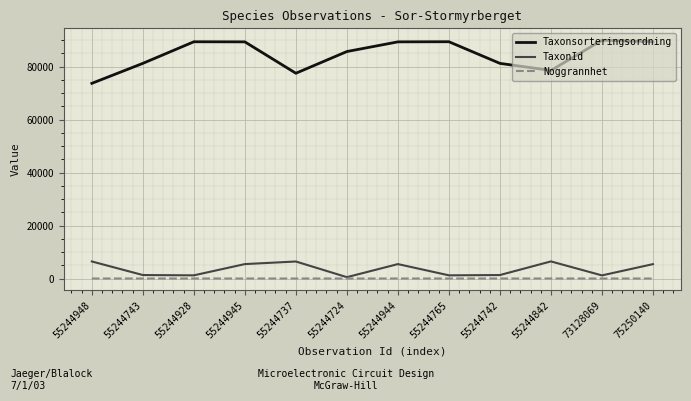

True or false: Taxonsorteringsordning and TaxonId intersect in this chart.

False